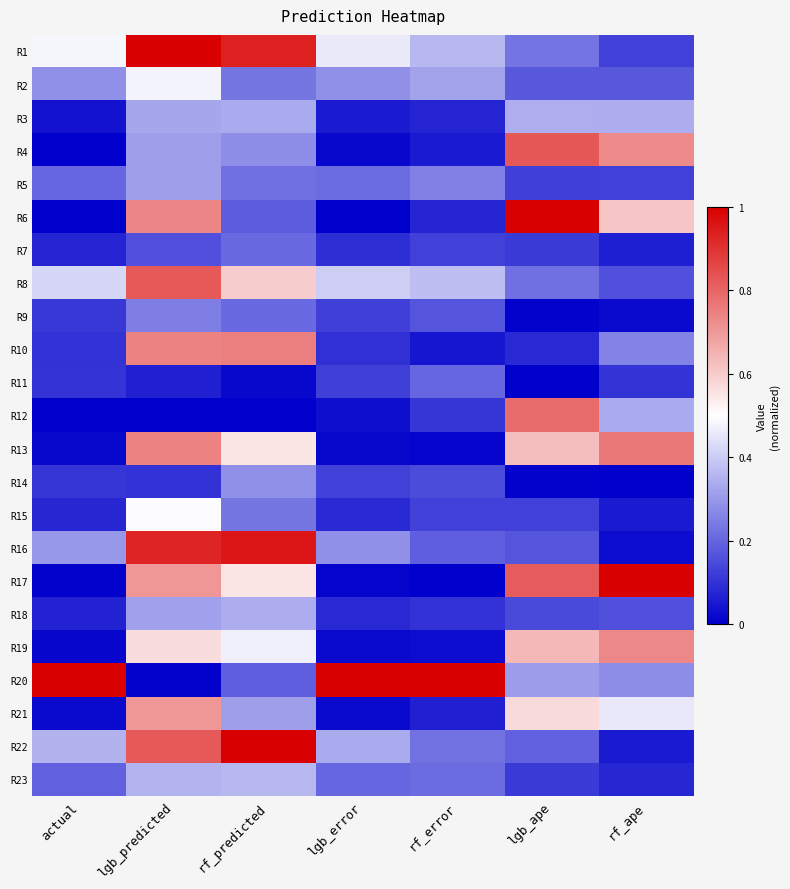

Reading left to right, transcribe all the data shown in this chart.

R1: actual=0.5	lgb_predicted=1.0	rf_predicted=0.9	lgb_error=0.5	rf_error=0.4	lgb_ape=0.2	rf_ape=0.1
R2: actual=0.3	lgb_predicted=0.5	rf_predicted=0.2	lgb_error=0.3	rf_error=0.3	lgb_ape=0.2	rf_ape=0.2
R3: actual=0.0	lgb_predicted=0.3	rf_predicted=0.3	lgb_error=0.1	rf_error=0.1	lgb_ape=0.3	rf_ape=0.3
R4: actual=0.0	lgb_predicted=0.3	rf_predicted=0.3	lgb_error=0.0	rf_error=0.1	lgb_ape=0.8	rf_ape=0.7
R5: actual=0.2	lgb_predicted=0.3	rf_predicted=0.2	lgb_error=0.2	rf_error=0.3	lgb_ape=0.1	rf_ape=0.1
R6: actual=0.0	lgb_predicted=0.7	rf_predicted=0.2	lgb_error=0.0	rf_error=0.1	lgb_ape=1.0	rf_ape=0.6
R7: actual=0.1	lgb_predicted=0.2	rf_predicted=0.2	lgb_error=0.1	rf_error=0.1	lgb_ape=0.1	rf_ape=0.1
R8: actual=0.4	lgb_predicted=0.8	rf_predicted=0.6	lgb_error=0.4	rf_error=0.4	lgb_ape=0.2	rf_ape=0.2
R9: actual=0.1	lgb_predicted=0.2	rf_predicted=0.2	lgb_error=0.1	rf_error=0.2	lgb_ape=0.0	rf_ape=0.0
R10: actual=0.1	lgb_predicted=0.7	rf_predicted=0.8	lgb_error=0.1	rf_error=0.0	lgb_ape=0.1	rf_ape=0.3
R11: actual=0.1	lgb_predicted=0.1	rf_predicted=0.0	lgb_error=0.1	rf_error=0.2	lgb_ape=0.0	rf_ape=0.1
R12: actual=0.0	lgb_predicted=0.0	rf_predicted=0.0	lgb_error=0.0	rf_error=0.1	lgb_ape=0.8	rf_ape=0.3
R13: actual=0.0	lgb_predicted=0.7	rf_predicted=0.5	lgb_error=0.0	rf_error=0.0	lgb_ape=0.6	rf_ape=0.8
R14: actual=0.1	lgb_predicted=0.1	rf_predicted=0.3	lgb_error=0.1	rf_error=0.1	lgb_ape=0.0	rf_ape=0.0
R15: actual=0.1	lgb_predicted=0.5	rf_predicted=0.2	lgb_error=0.1	rf_error=0.1	lgb_ape=0.1	rf_ape=0.1
R16: actual=0.3	lgb_predicted=0.9	rf_predicted=1.0	lgb_error=0.3	rf_error=0.2	lgb_ape=0.2	rf_ape=0.0
R17: actual=0.0	lgb_predicted=0.7	rf_predicted=0.6	lgb_error=0.0	rf_error=0.0	lgb_ape=0.8	rf_ape=1.0
R18: actual=0.1	lgb_predicted=0.3	rf_predicted=0.3	lgb_error=0.1	rf_error=0.1	lgb_ape=0.1	rf_ape=0.2
R19: actual=0.0	lgb_predicted=0.6	rf_predicted=0.5	lgb_error=0.0	rf_error=0.0	lgb_ape=0.6	rf_ape=0.7
R20: actual=1.0	lgb_predicted=0.0	rf_predicted=0.2	lgb_error=1.0	rf_error=1.0	lgb_ape=0.3	rf_ape=0.3
R21: actual=0.0	lgb_predicted=0.7	rf_predicted=0.3	lgb_error=0.0	rf_error=0.1	lgb_ape=0.6	rf_ape=0.5
R22: actual=0.3	lgb_predicted=0.8	rf_predicted=1.0	lgb_error=0.3	rf_error=0.2	lgb_ape=0.2	rf_ape=0.1
R23: actual=0.2	lgb_predicted=0.4	rf_predicted=0.4	lgb_error=0.2	rf_error=0.2	lgb_ape=0.1	rf_ape=0.1